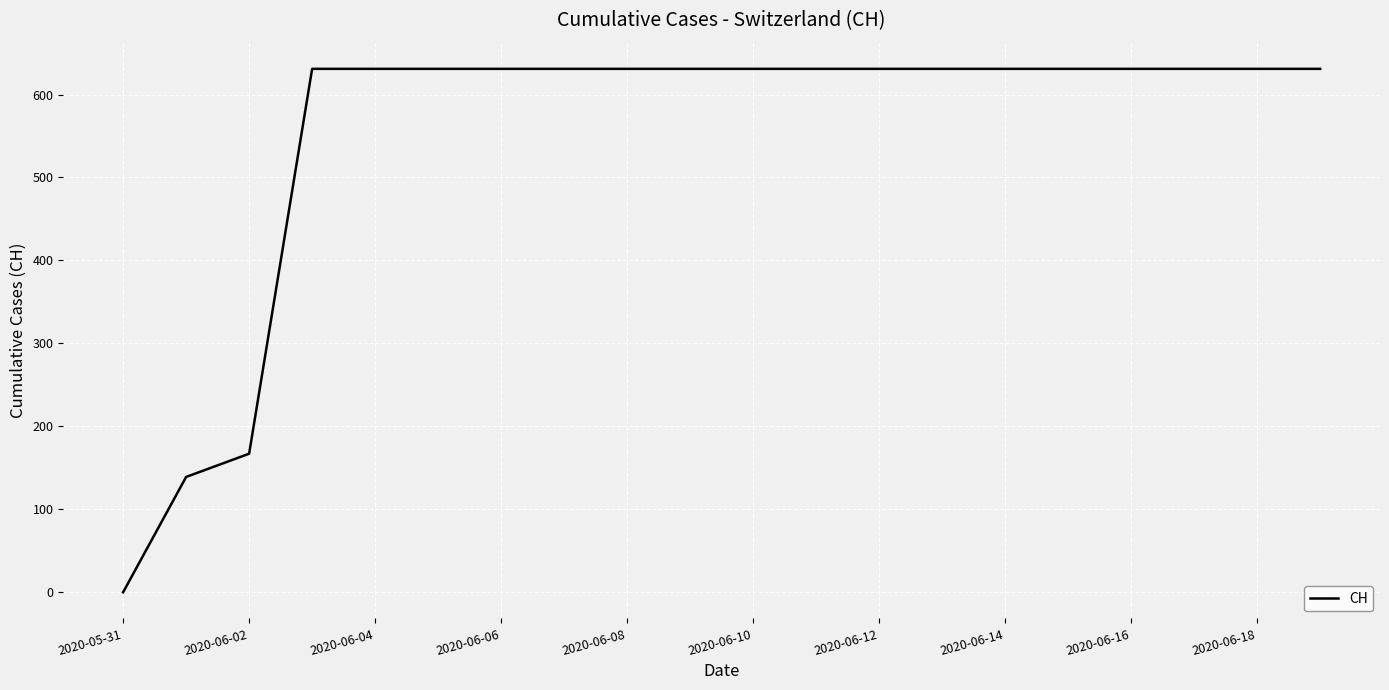

What is the greatest value displayed?

631